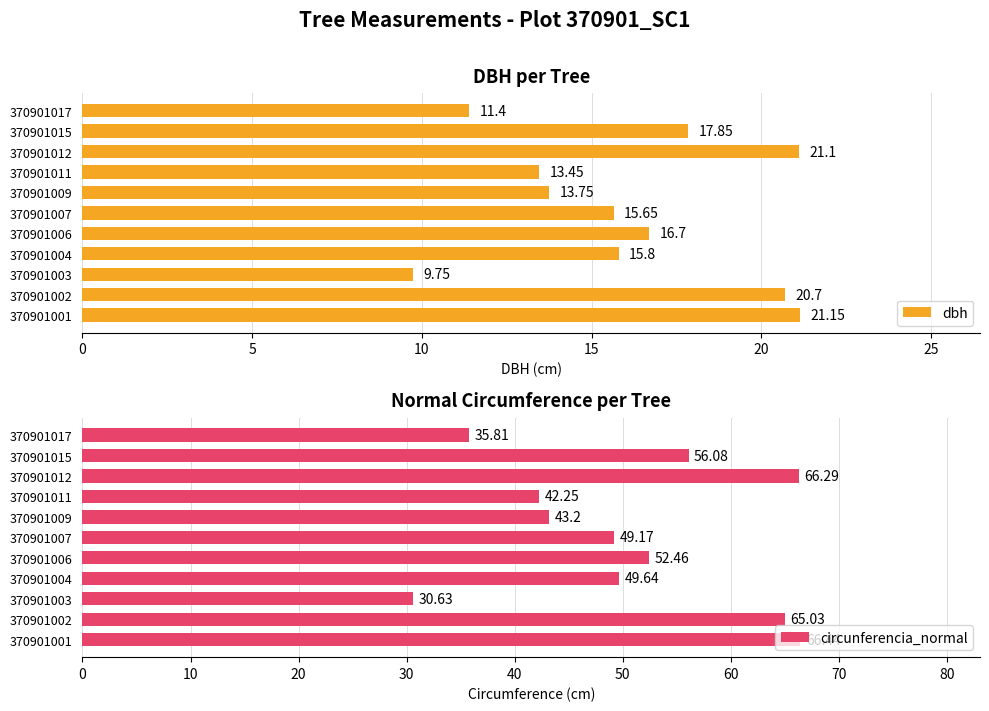

What is the minimum value for dbh?

9.8